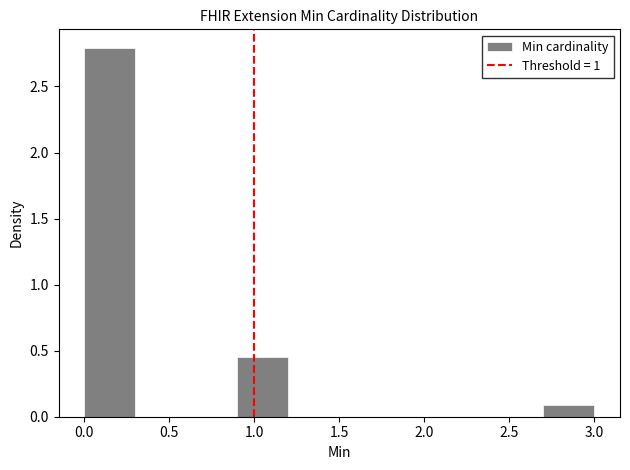

Which range on the x-axis has the tallest bar?

0.0 to 0.3